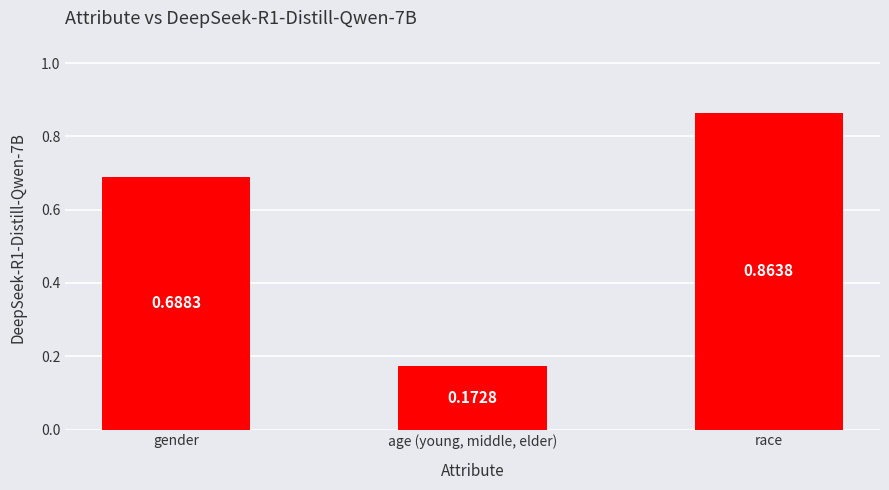

Which label corresponds to the smallest value in the chart?

age (young, middle, elder)